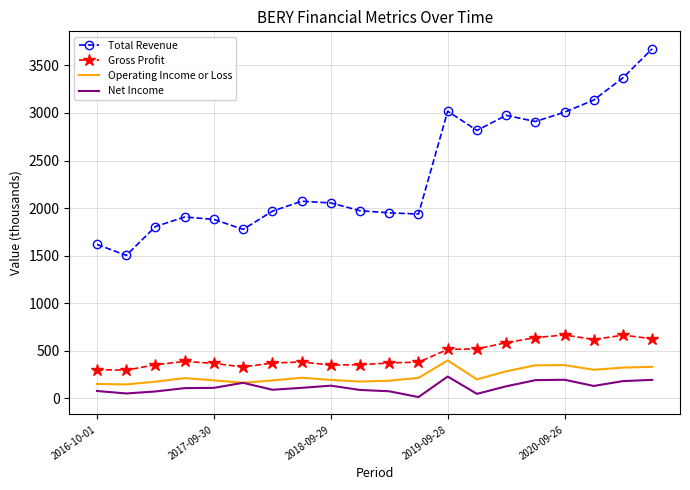

True or false: Total Revenue and Operating Income or Loss intersect in this chart.

False